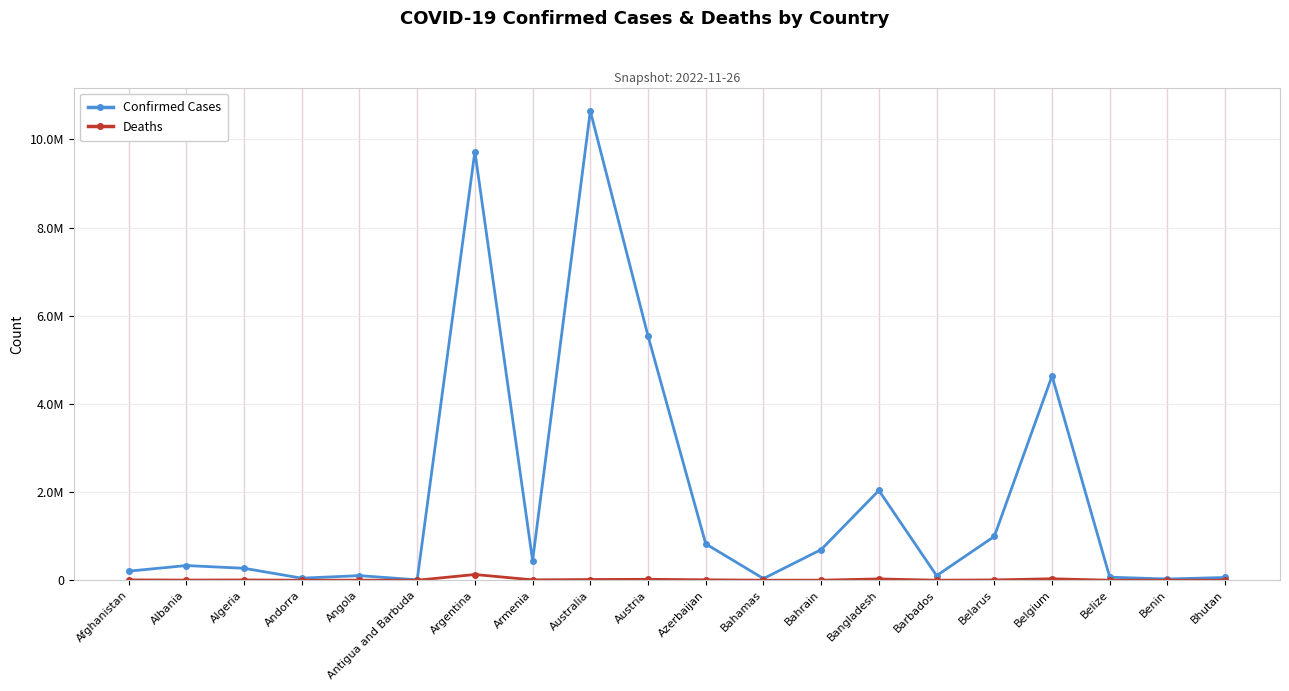

Reading right to left, transcribe all the data shown in this chart.

Confirmed Cases: 62488	27922	69012	4633112	994037	103955	2036511	695676	37471	824193	5539629	10643169	445631	9723924	9106	104491	46824	271057	333316	205612
Deaths: 21	163	688	33042	7118	564	29431	1535	833	9976	21179	16100	8709	130017	146	1923	156	6881	3594	7833